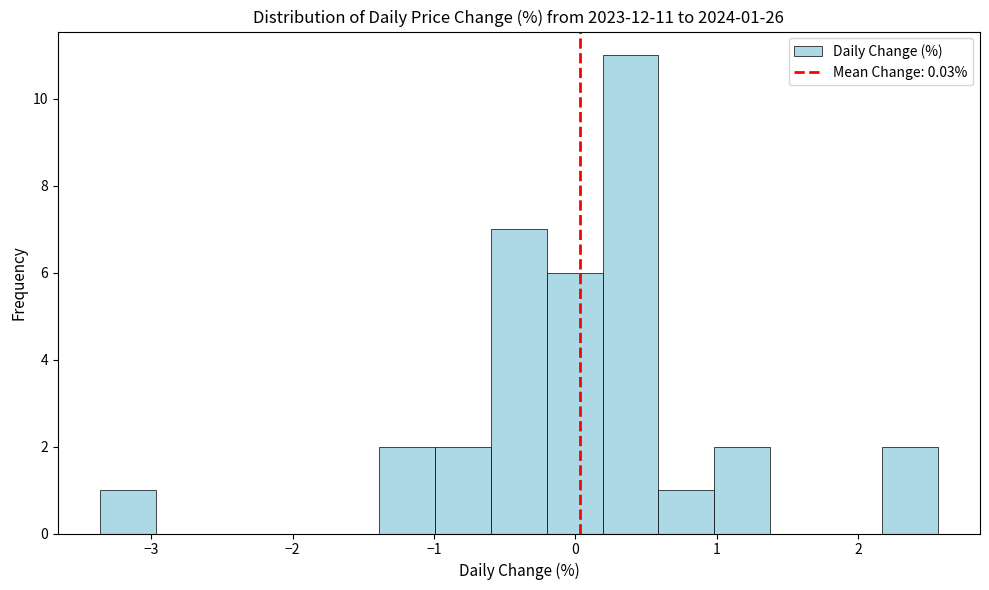

Read against the x-axis, roughly where is the centre of the tallest bar?

0.4